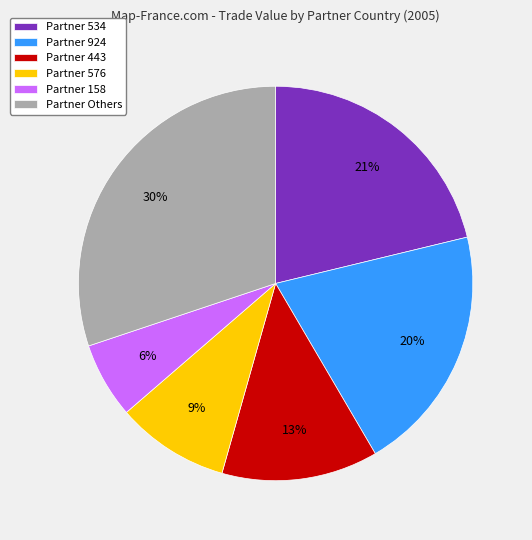

Which category has the smallest portion of the pie?

Partner 158